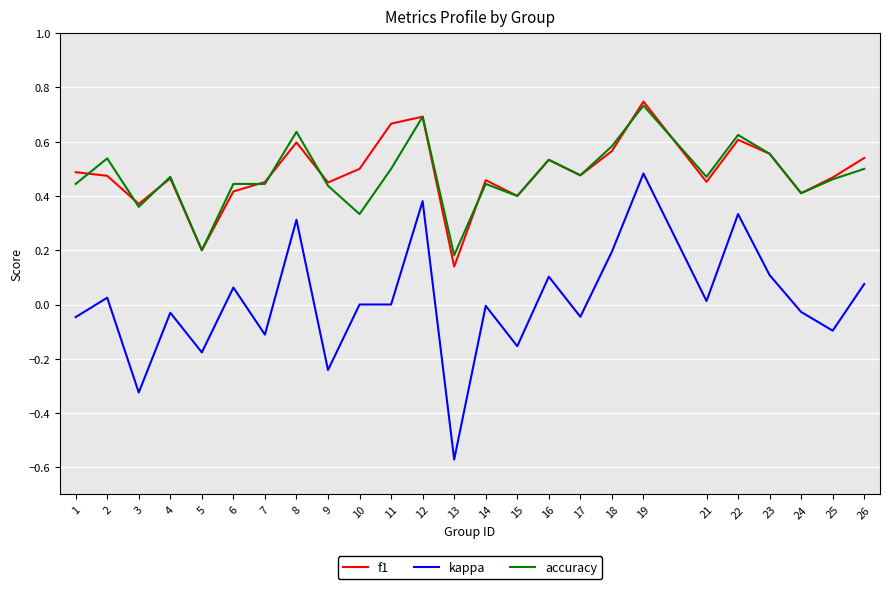

True or false: kappa and f1 intersect in this chart.

False